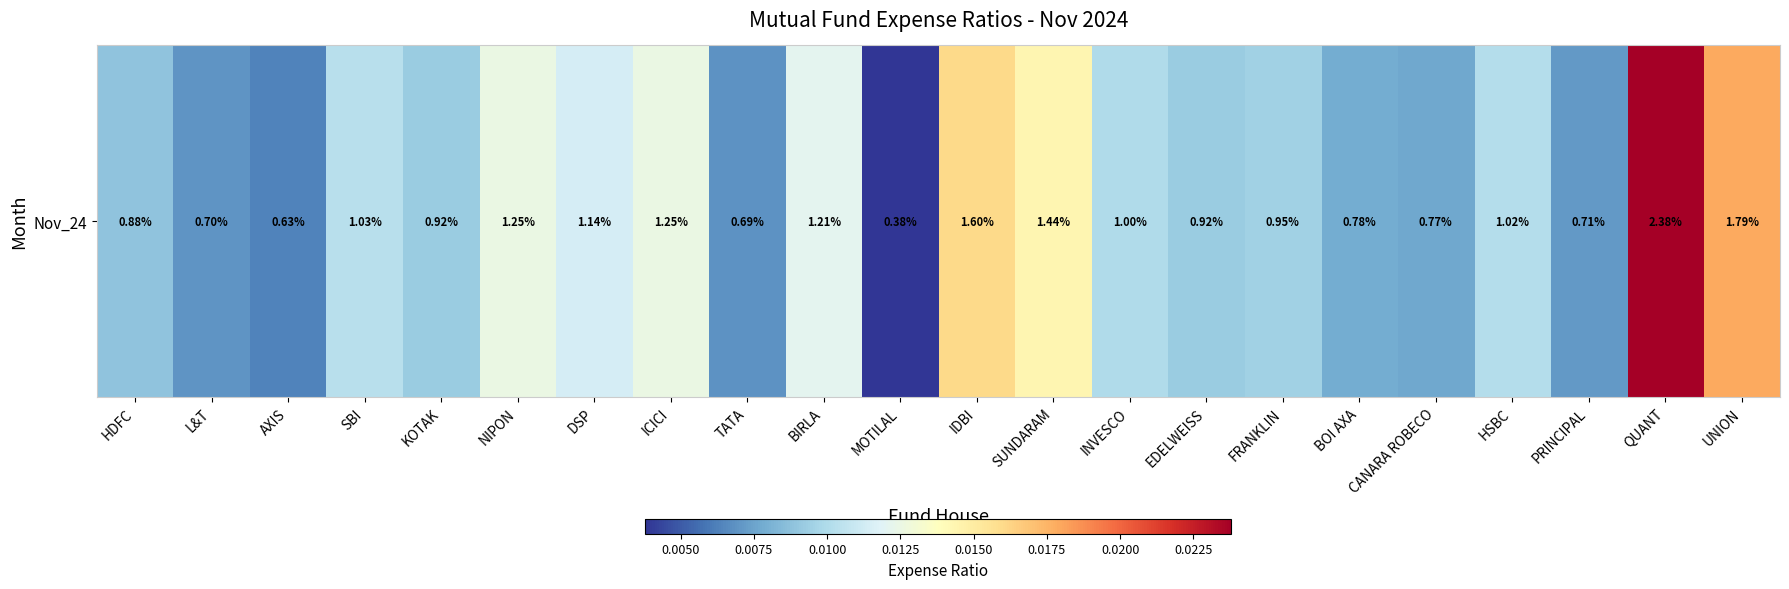

How many values are between 0 and 1?

22